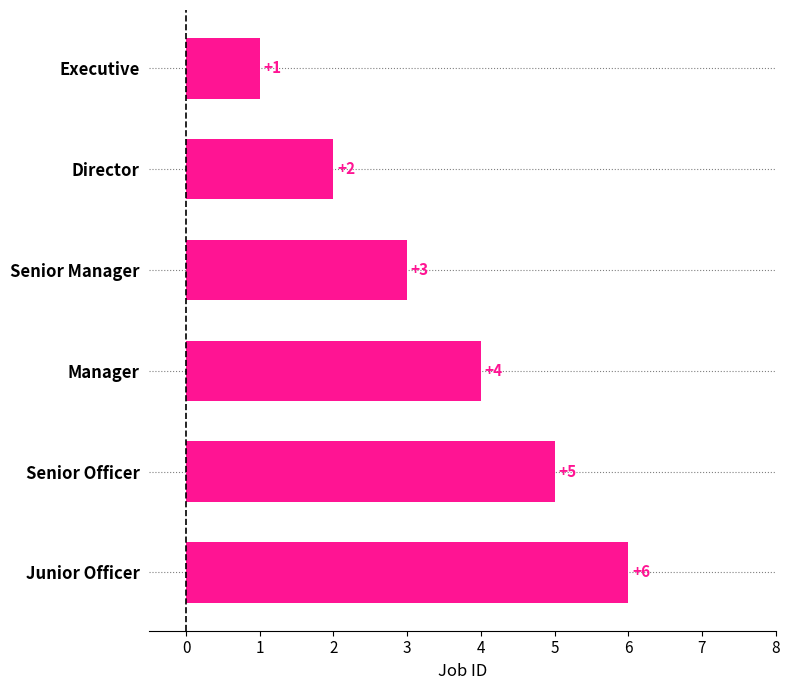

List the labels in order of value, largest first.

Junior Officer, Senior Officer, Manager, Senior Manager, Director, Executive